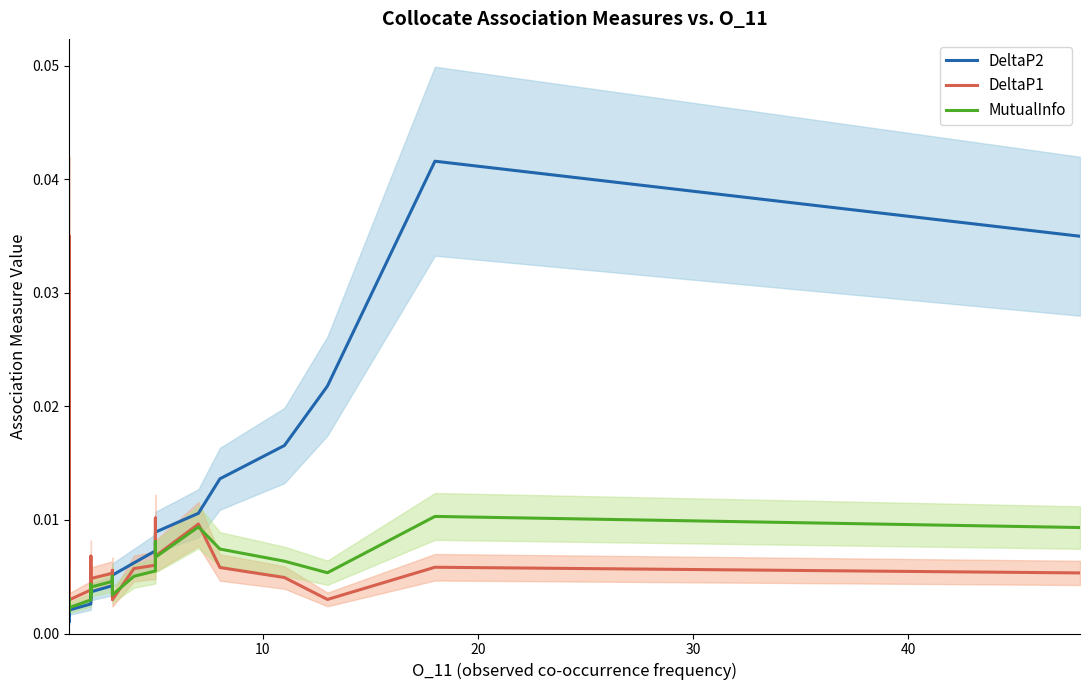

What are all the series names shown in the legend?

DeltaP2, DeltaP1, MutualInfo